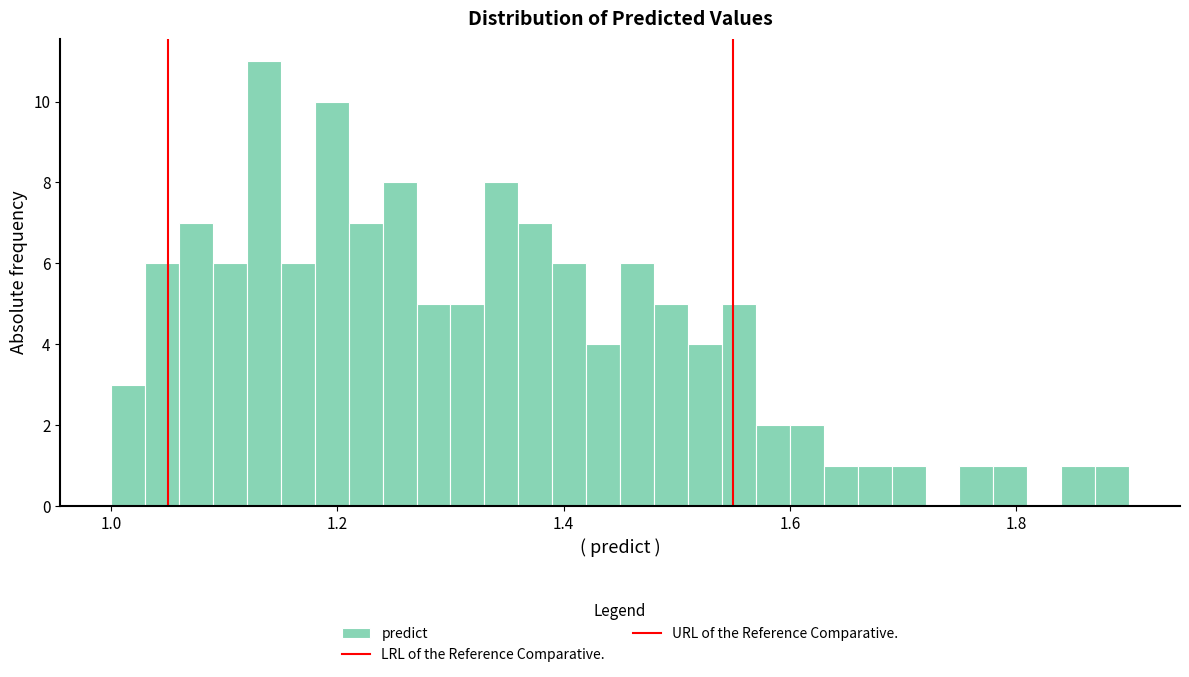

Around what value on the x-axis is the tallest bar? Give the approximate position of its centre, as read against the axis.

1.14